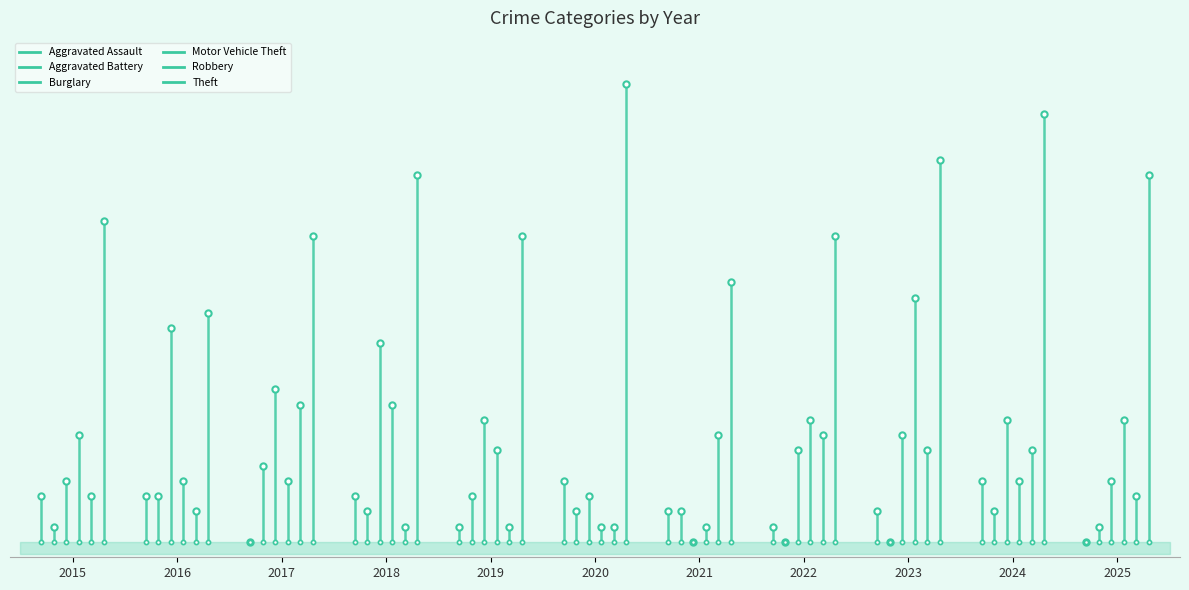

The value of Aggravated Assault at 2023 is 3. True or false?

False